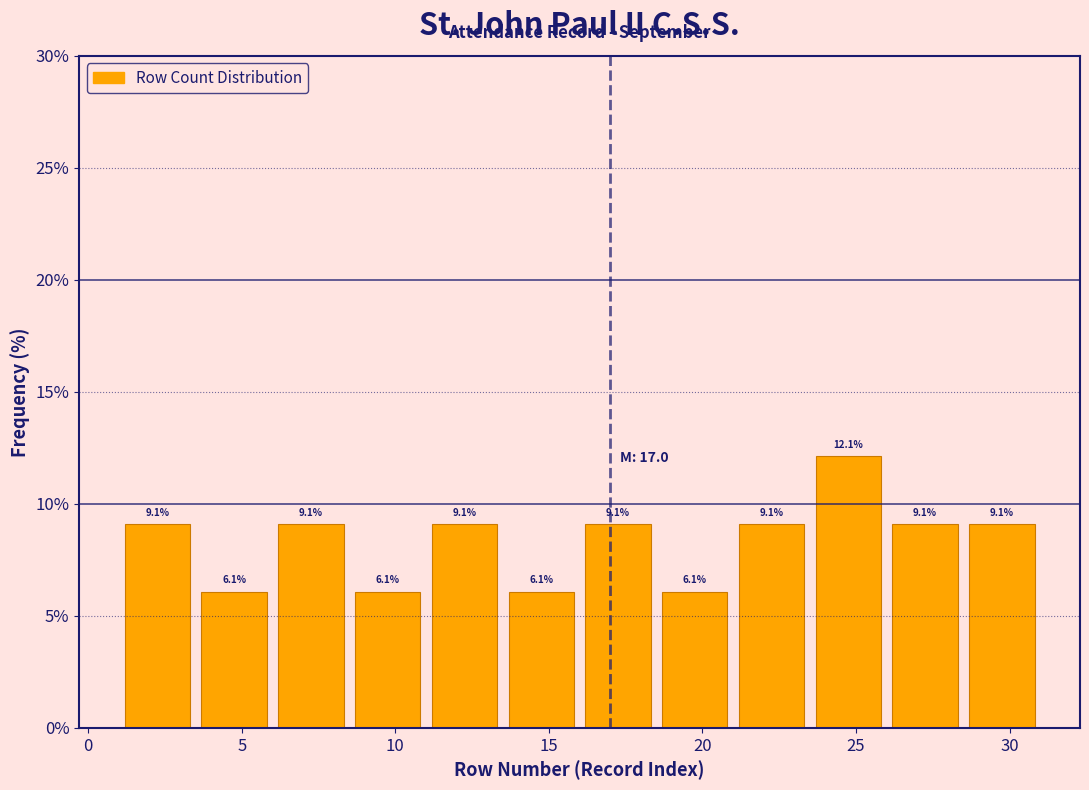

Reading left to right, list every bar in this chart as the range it spans on the x-axis followed by its height.

1.0 to 3.5: 9.1
3.5 to 6.0: 6.1
6.0 to 8.5: 9.1
8.5 to 11.0: 6.1
11.0 to 13.5: 9.1
13.5 to 16.0: 6.1
16.0 to 18.5: 9.1
18.5 to 21.0: 6.1
21.0 to 23.5: 9.1
23.5 to 26.0: 12.1
26.0 to 28.5: 9.1
28.5 to 31.0: 9.1